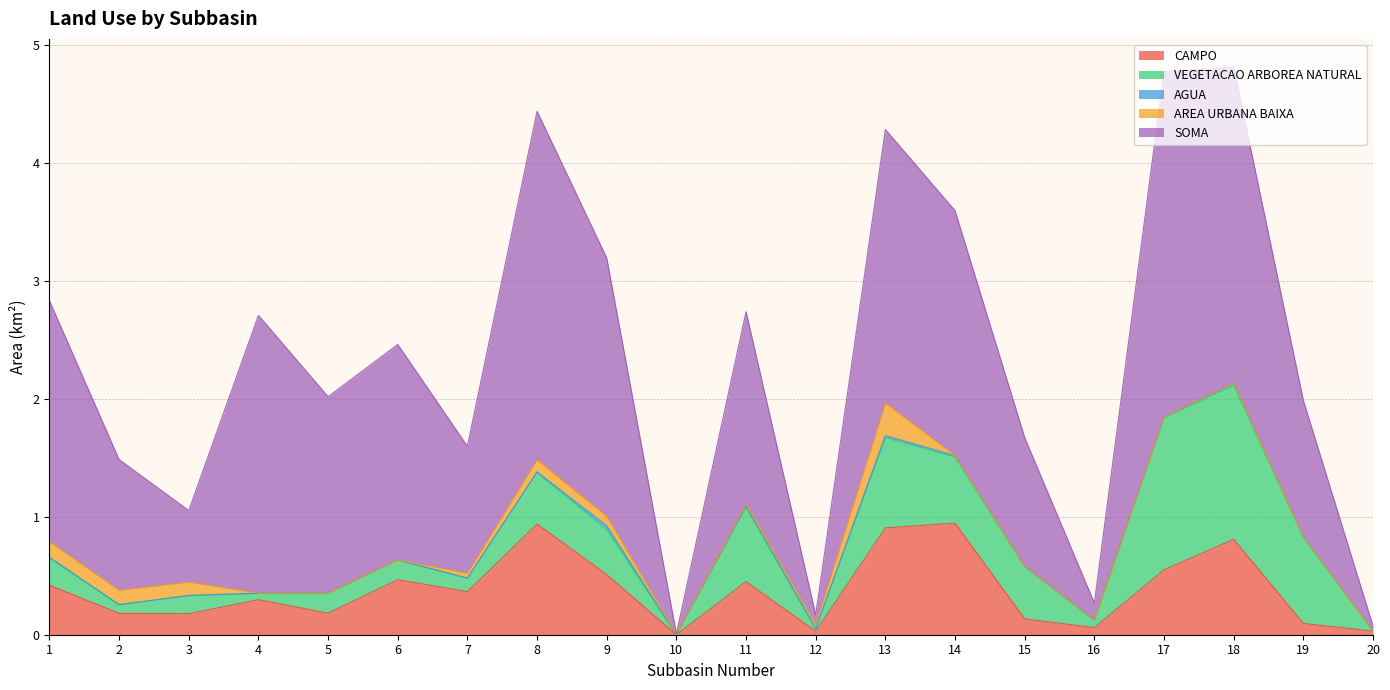

Does the chart have visible grid lines?

Yes